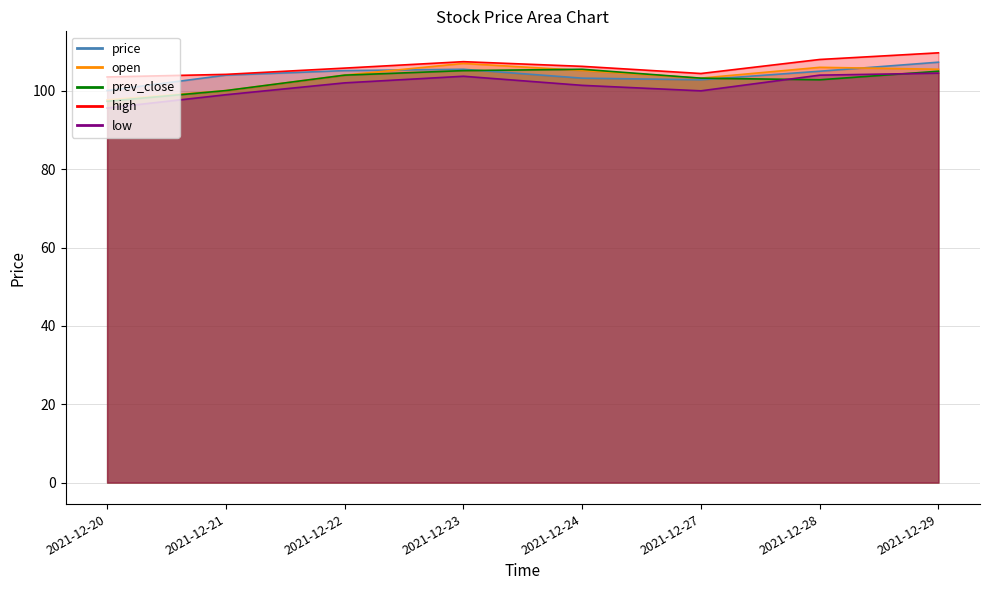

List the series in order of their peak value, highest first.

high, price, open, prev_close, low